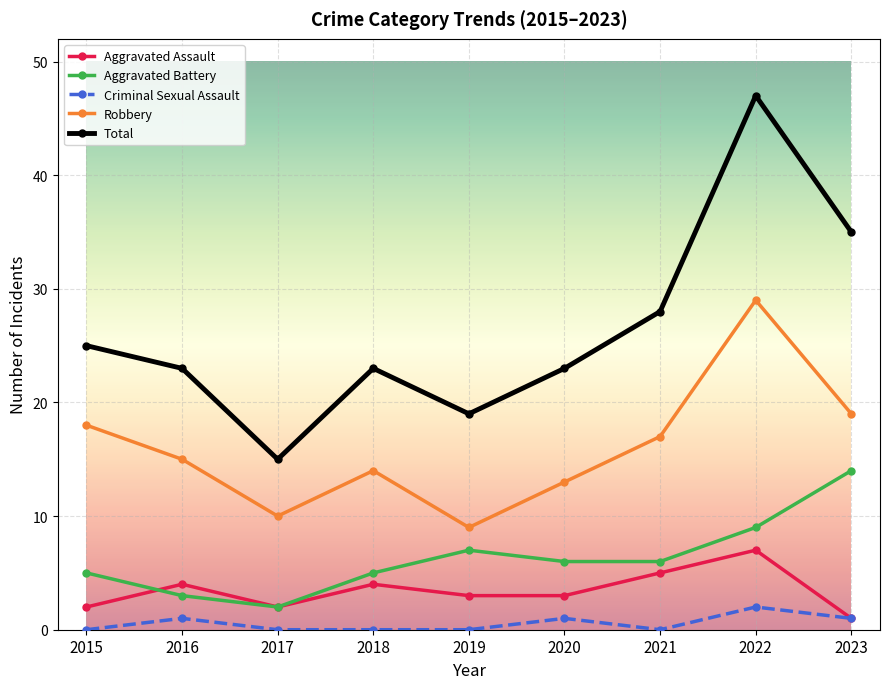

True or false: Robbery and Total intersect in this chart.

False